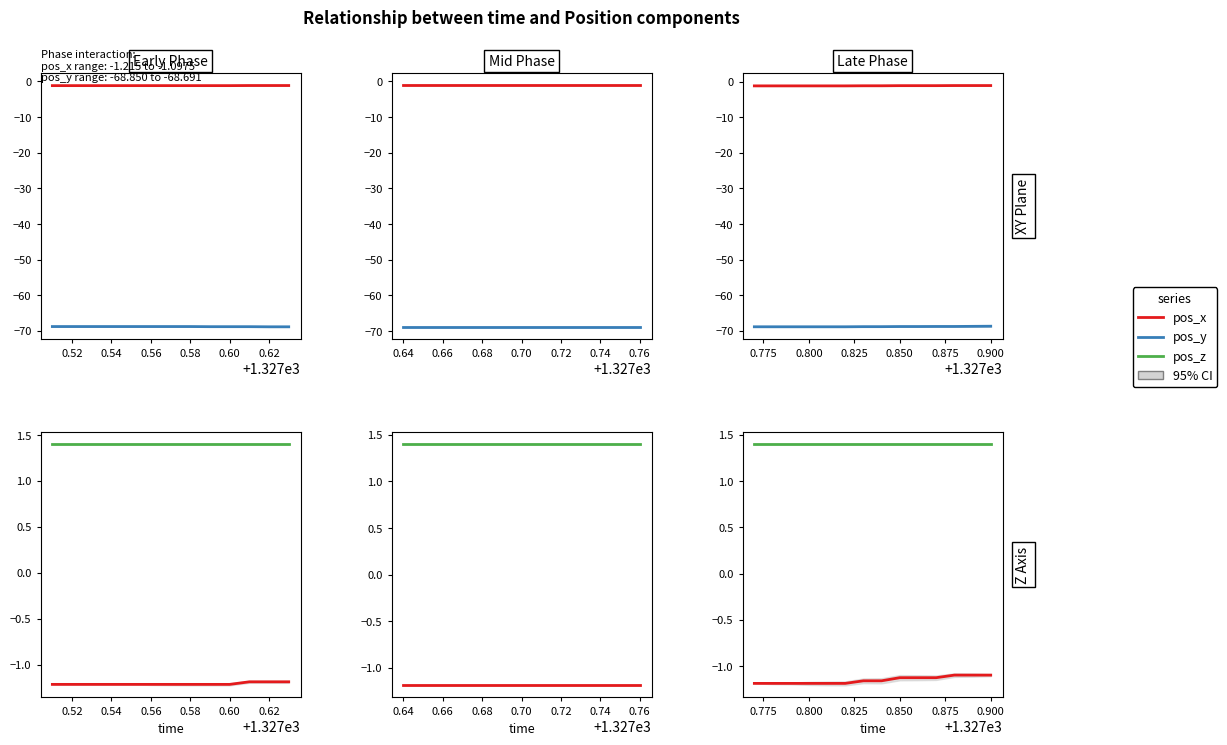

Which series has the largest range (max minus min)?

pos_y